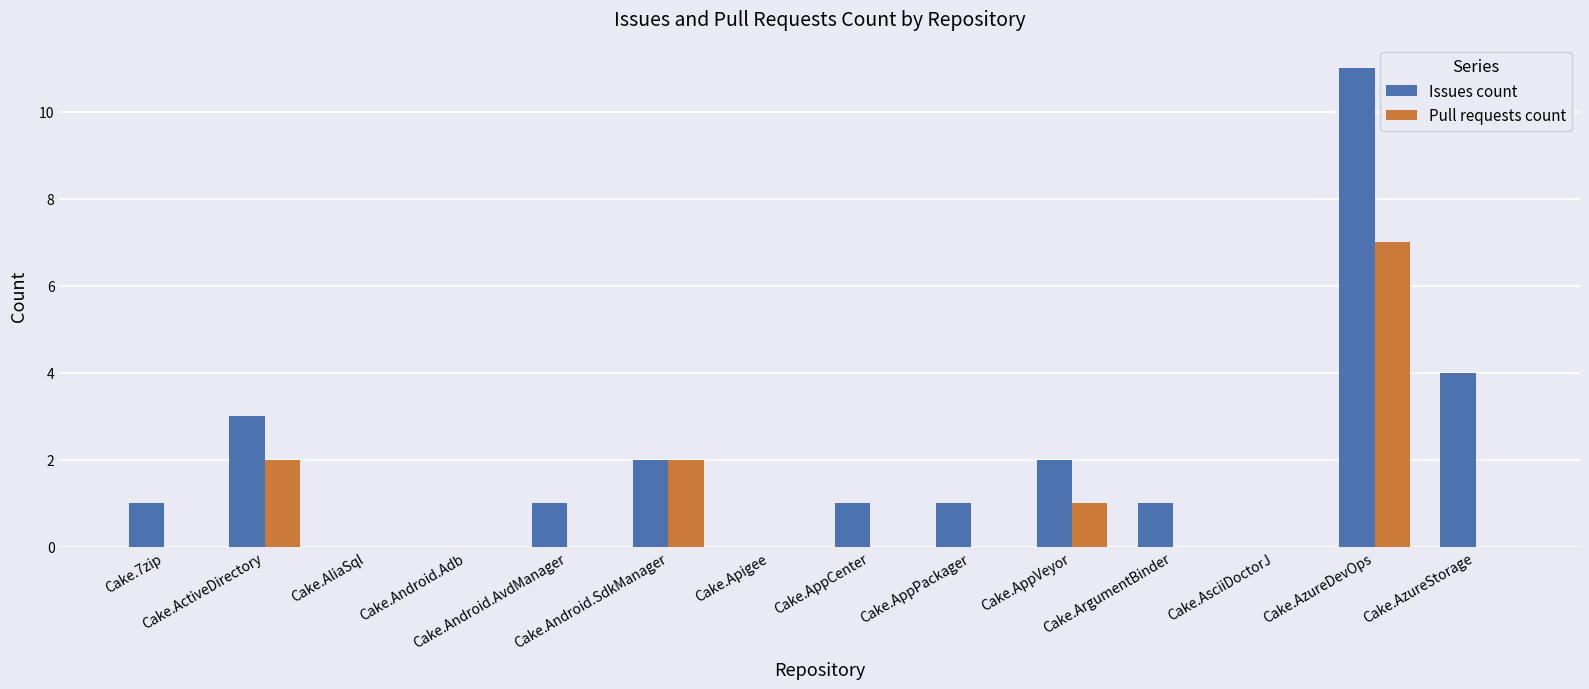

Which series has the largest total across all categories?

Issues count